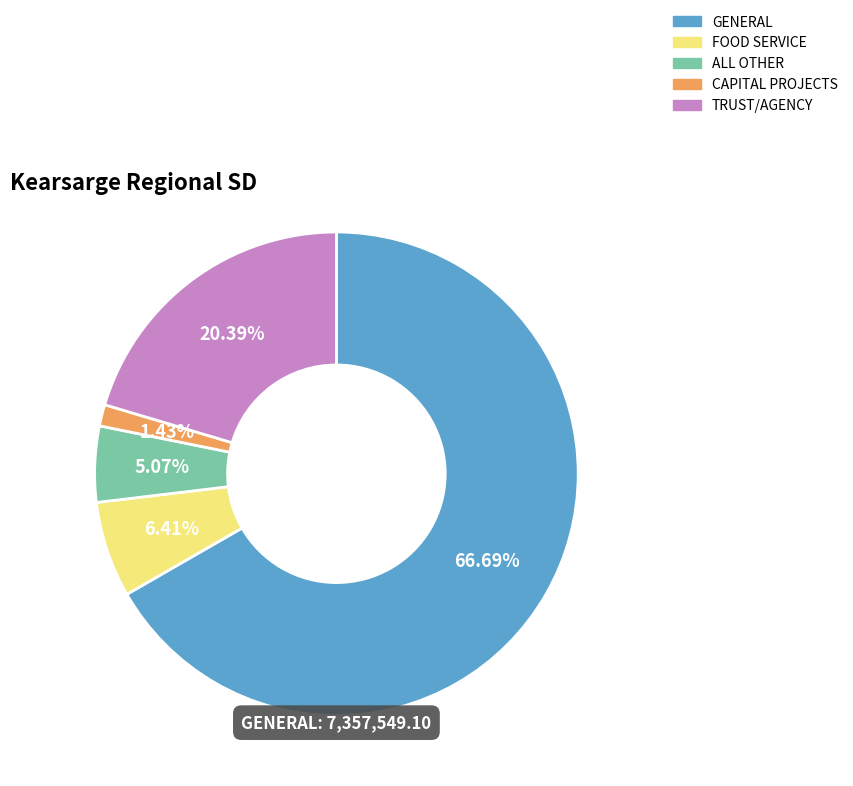

Do CAPITAL PROJECTS and TRUST/AGENCY together represent more than half of the pie?

No